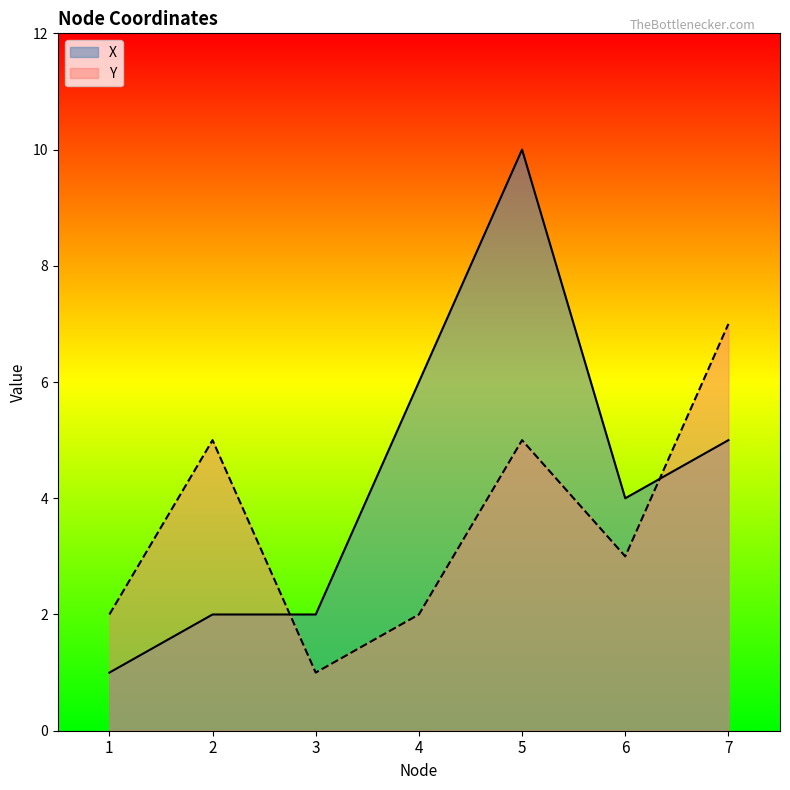

What is the smallest value displayed?

1